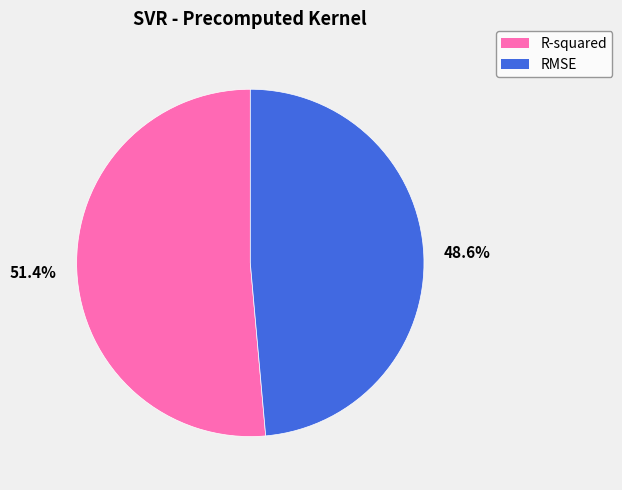

Which has a higher value, R-squared or RMSE?

R-squared